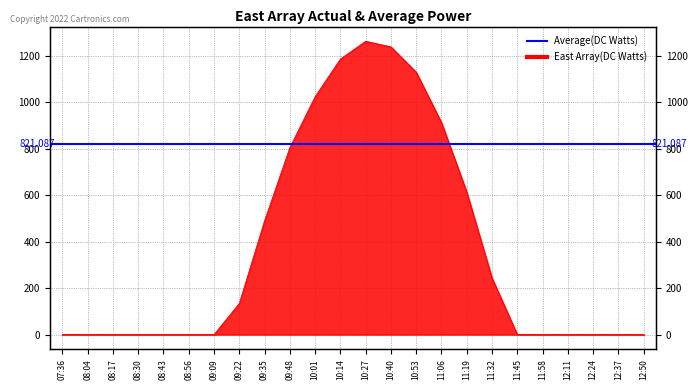

Does the chart display data point markers on the line(s)?

No